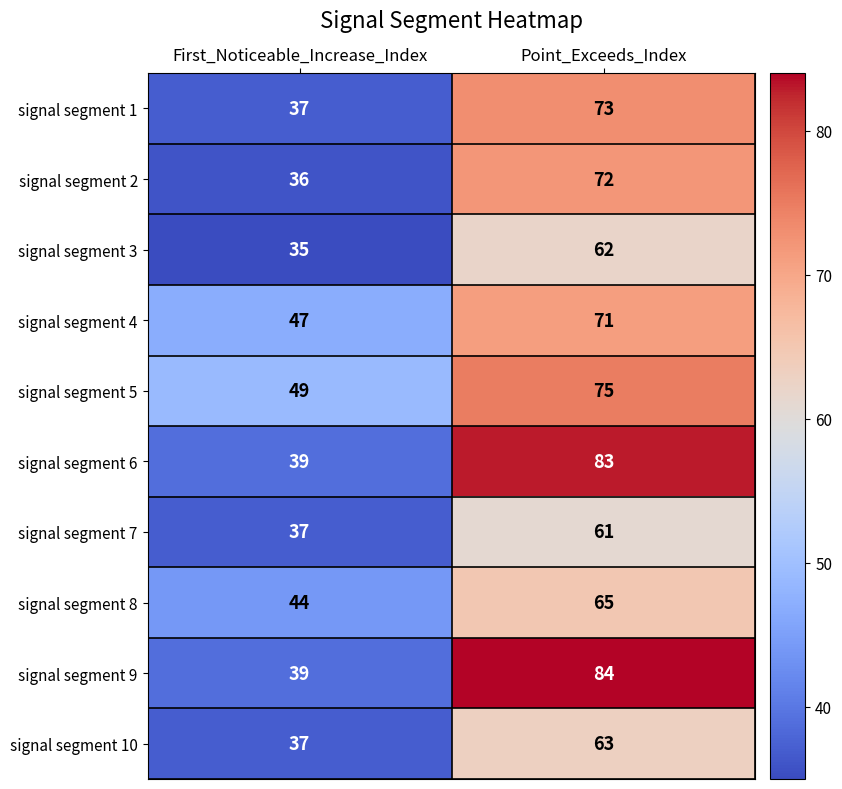

At which category does the chart reach its minimum across all series?

First_Noticeable_Increase_Index